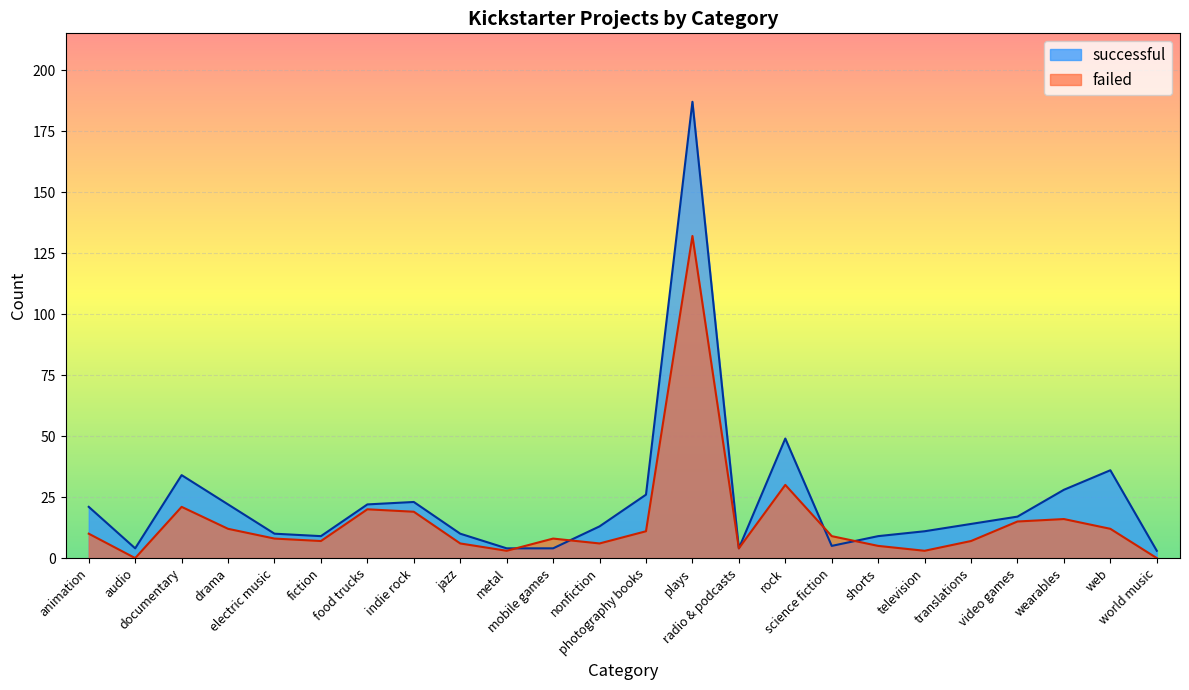

Where is the first local minimum for successful?

audio